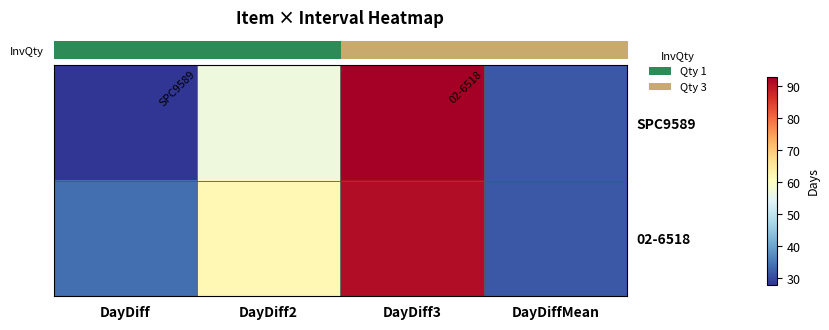

Reading left to right, transcribe all the data shown in this chart.

SPC9589: 28.0	57.0	93.0	31.8
02-6518: 34.0	62.0	91.0	31.8